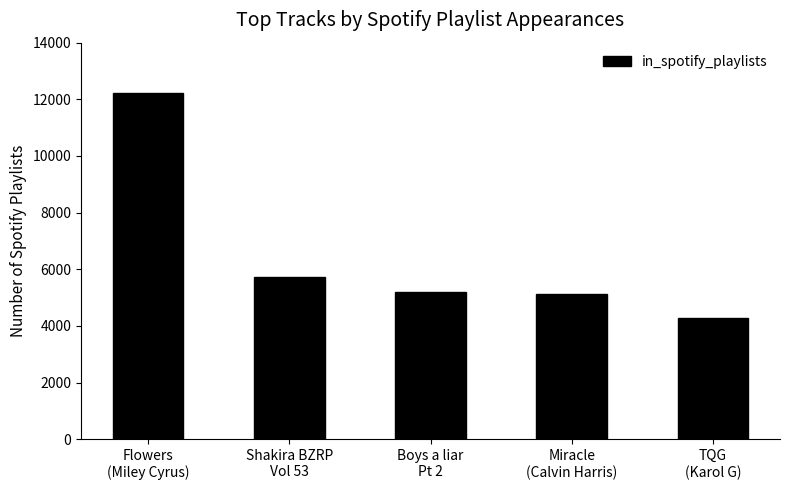

Reading left to right, transcribe all the data shown in this chart.

12211	5724	5184	5120	4284